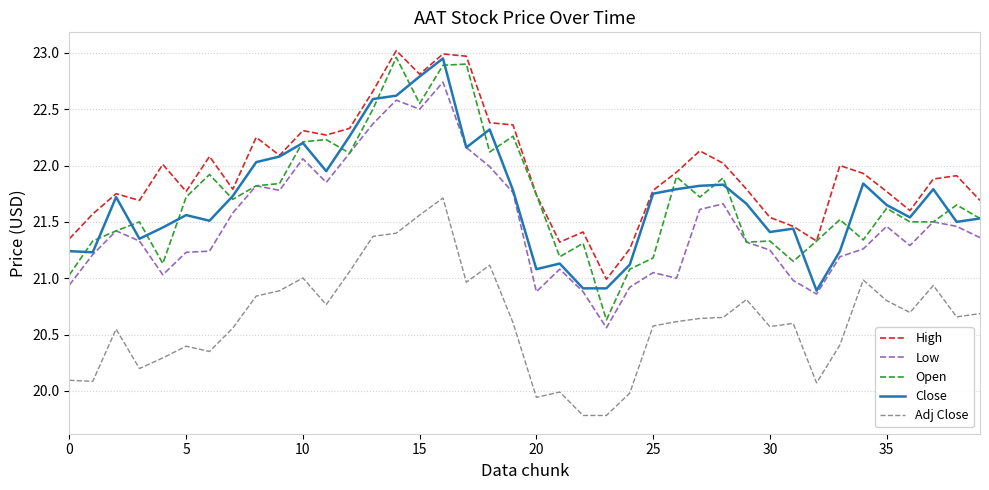

Which series has the largest total across all categories?

High